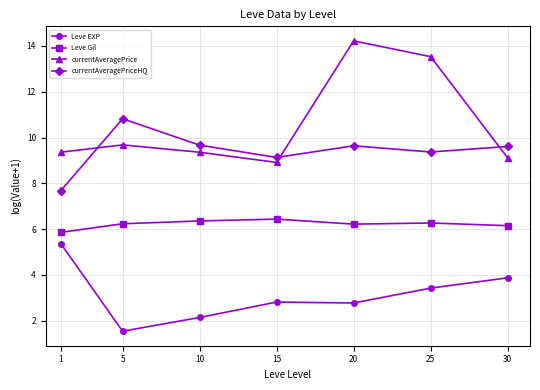

The currentAveragePrice series shows 14.2 at 20. True or false?

True